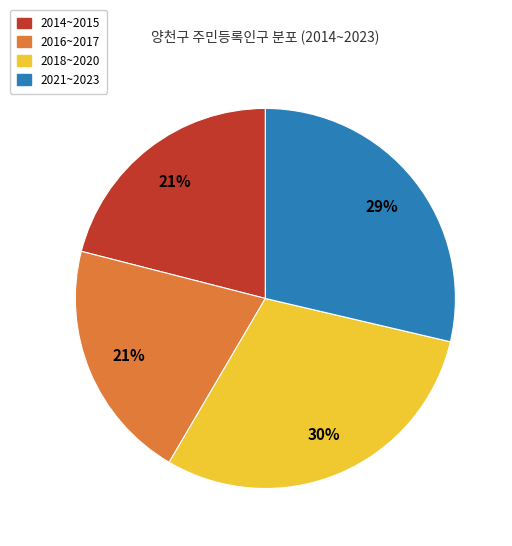

Does any single category account for the majority?

No